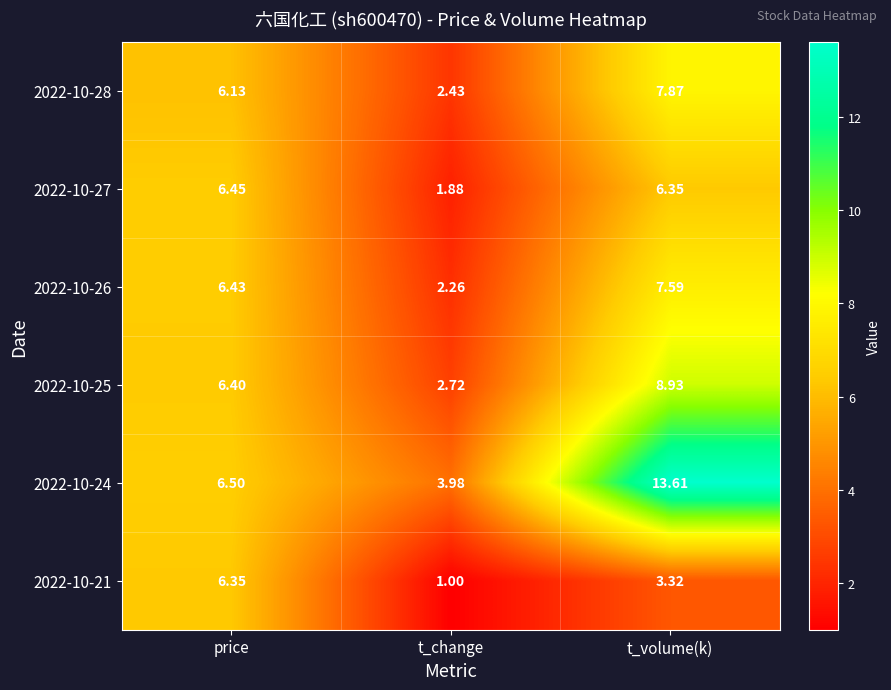

Where is 2022-10-28 nearest to the value 5?

price